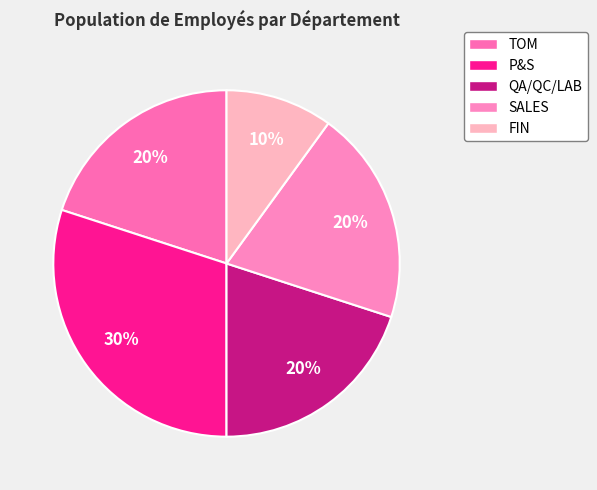

How many slices are in this pie chart?

5